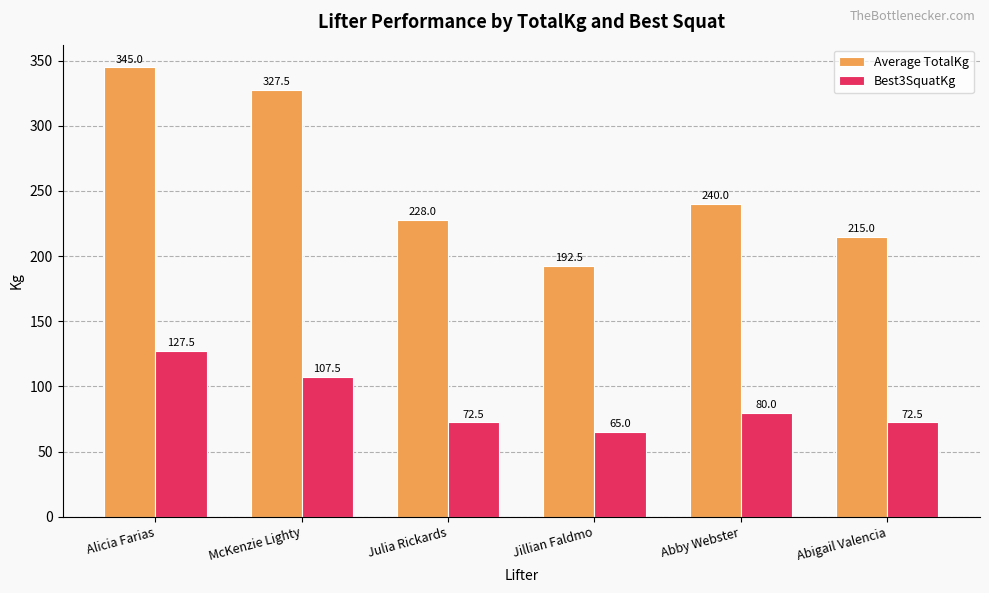

What is the label of the 2nd bar from the right?

Abby Webster